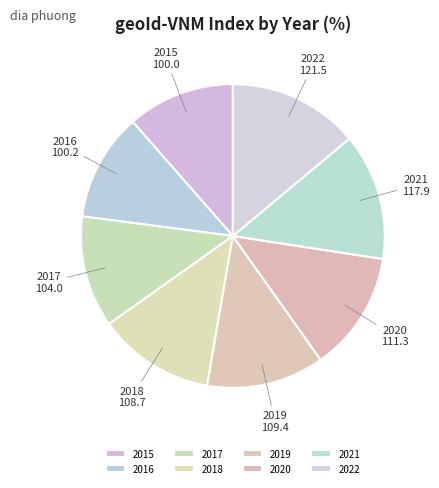

What is the ratio of the value at 2015 to the value at 2021?

0.8